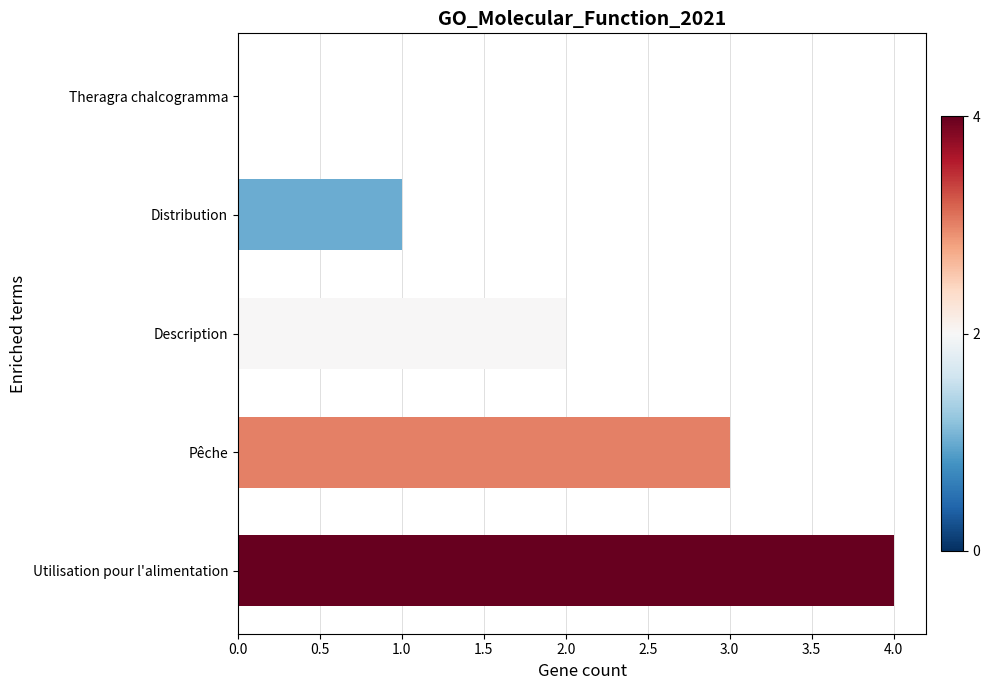

How many values are above zero?

4